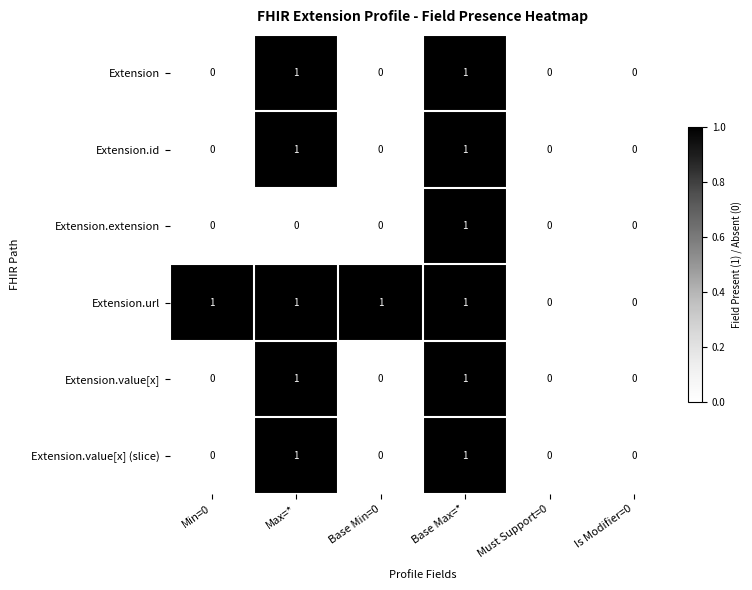

Is it true that Extension equals 1 at Max=*?

True